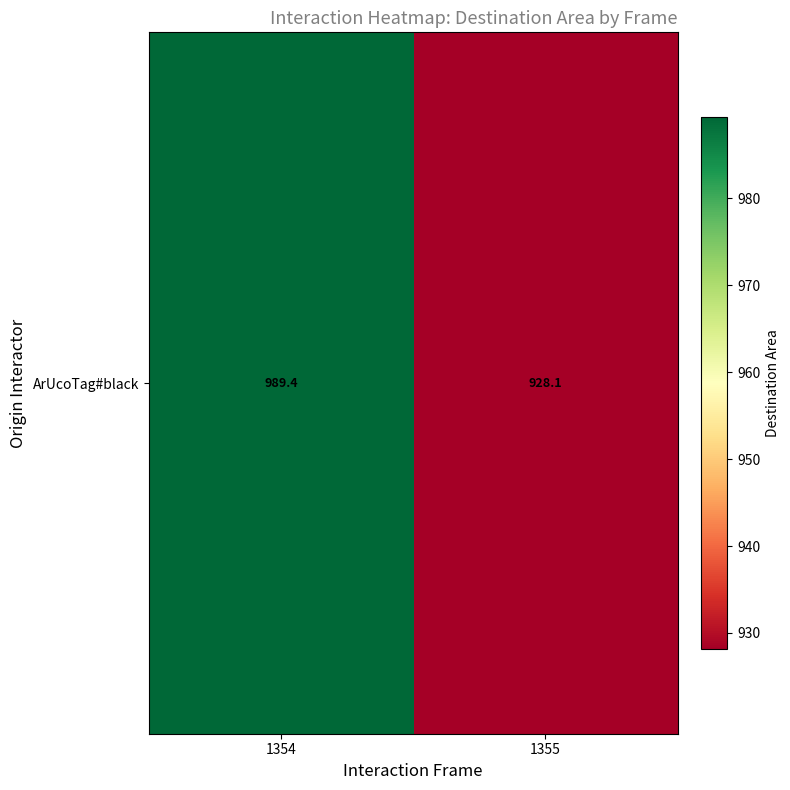

Reading left to right, extract all data points from this chart.

989.4	928.1